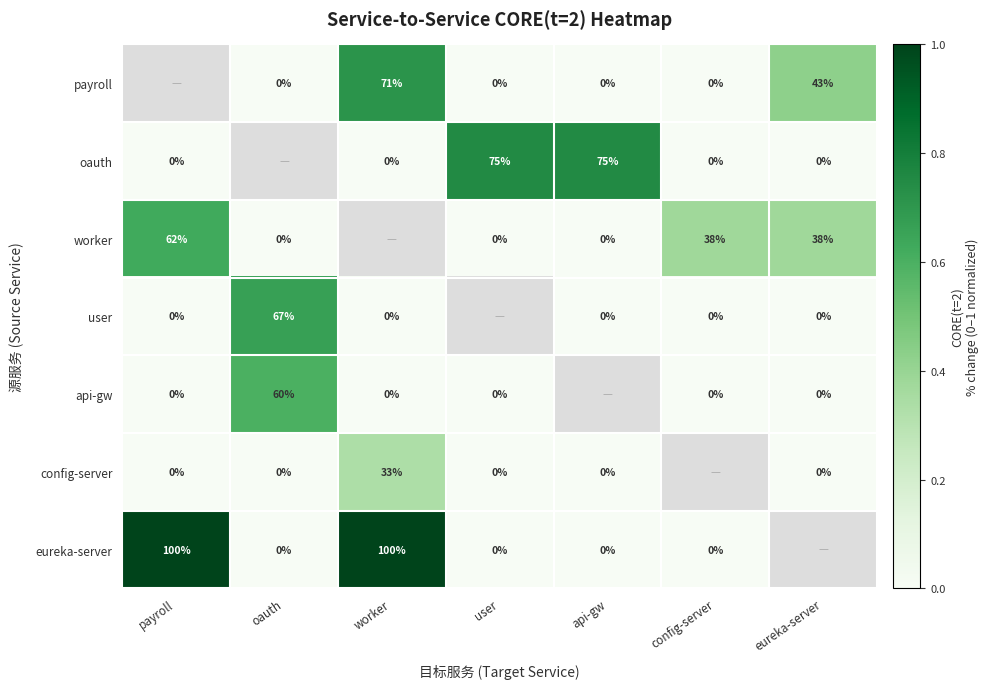

True or false: payroll has a value of 43 at eureka-server.

True